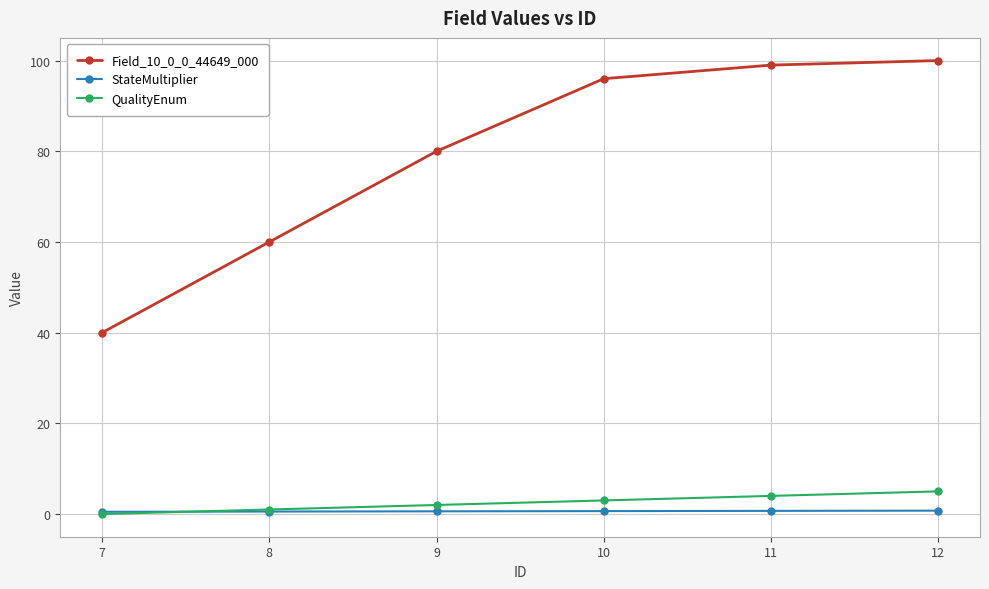

What is the spread (max minus min) of values at 9?

79.4